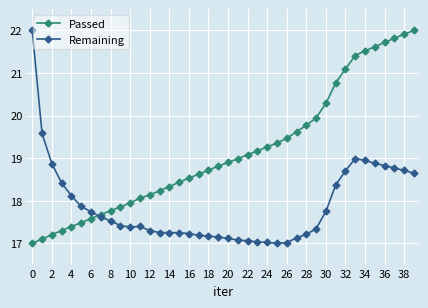

Which series has the largest total across all categories?

Passed